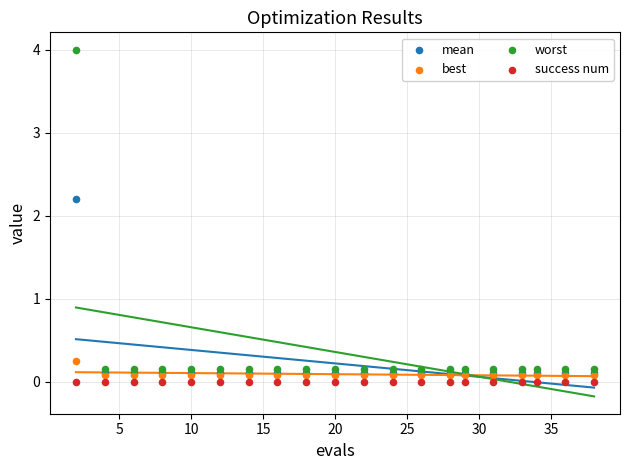

Which series reaches the maximum Y coordinate?

worst